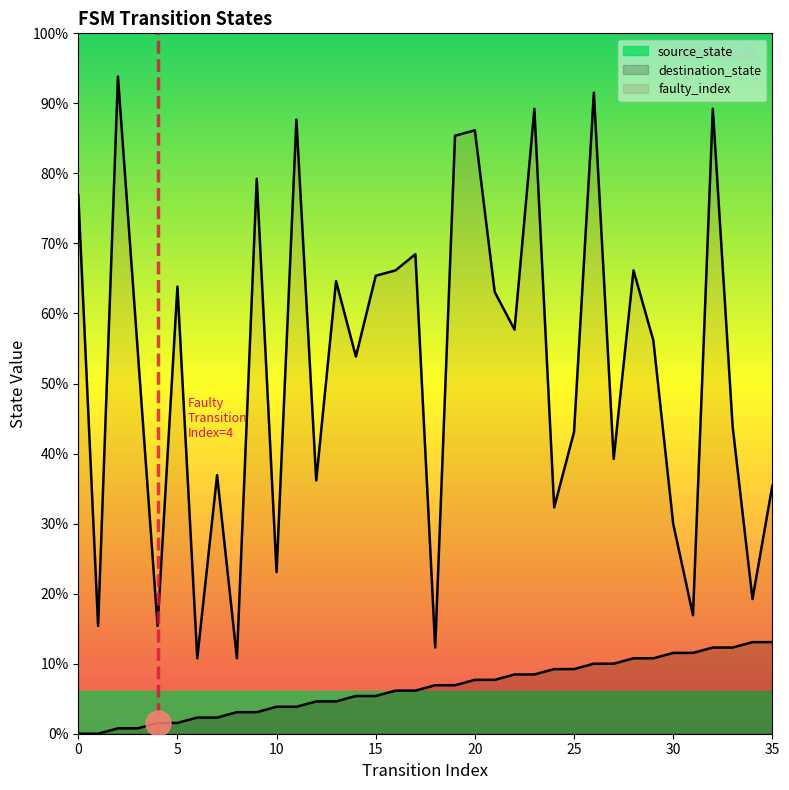

The value of source_state at 29 is 14. True or false?

True